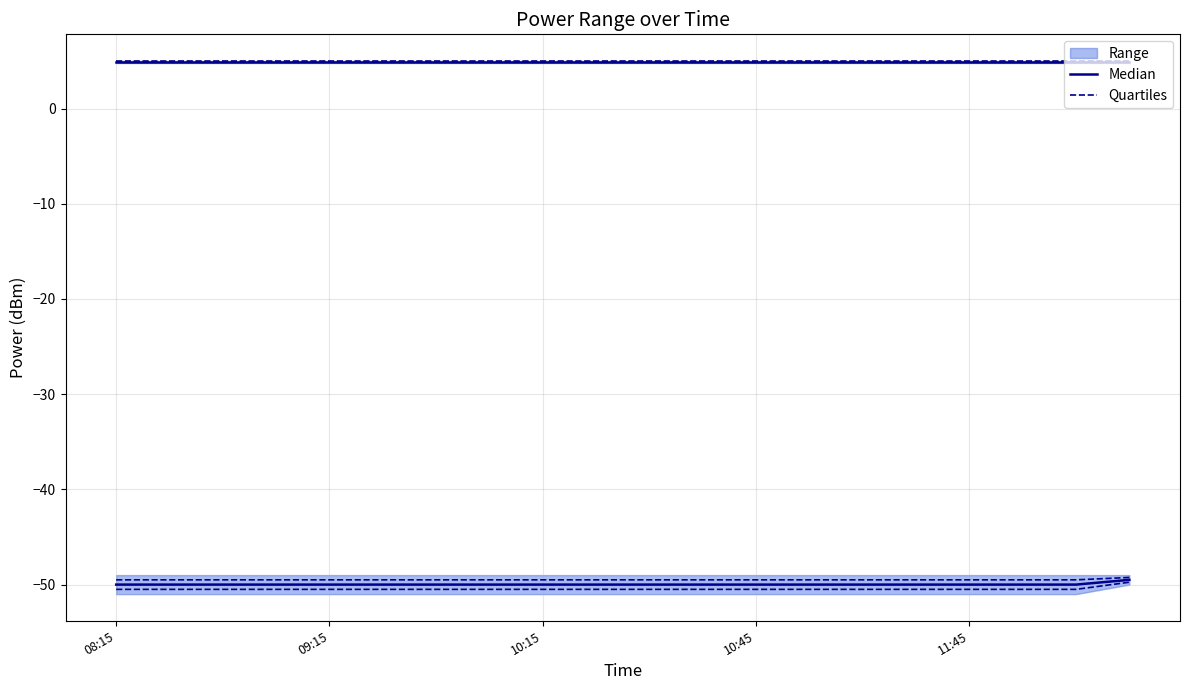

What value does the Median series have at 7?

4.9